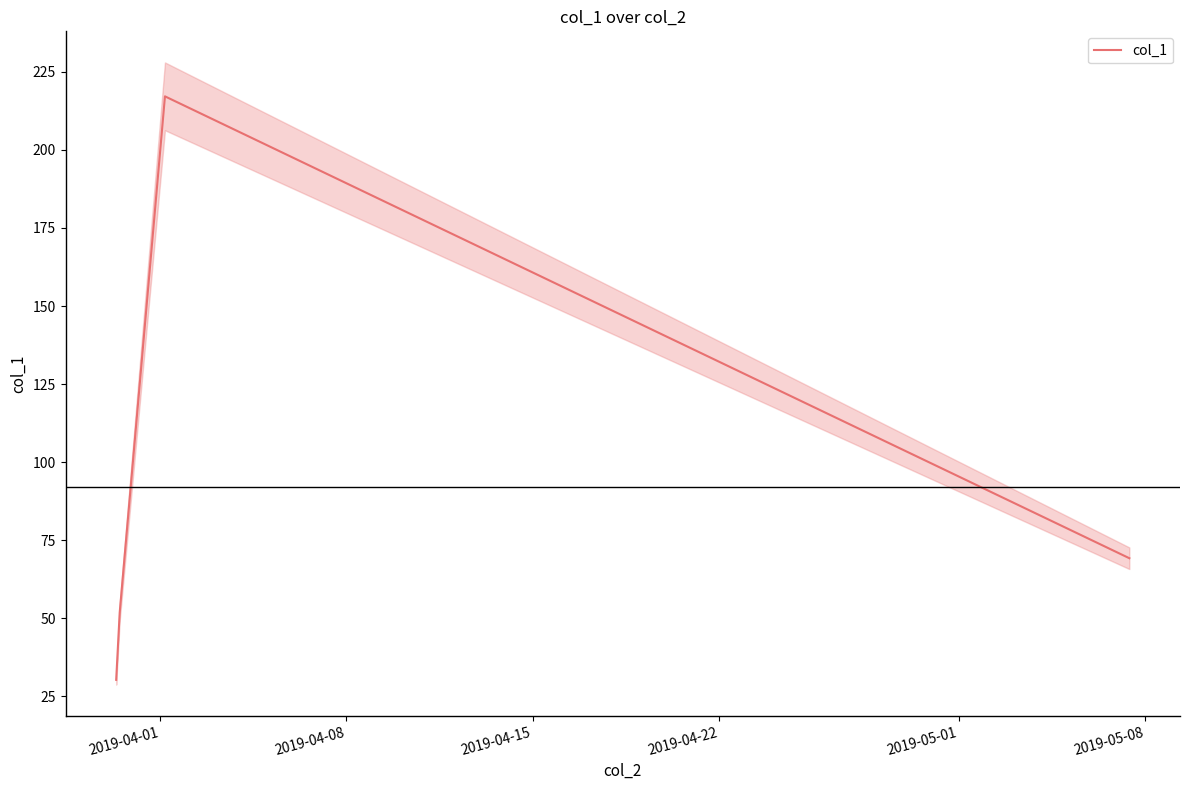

What is the lowest value of the col_1 series?

30.3